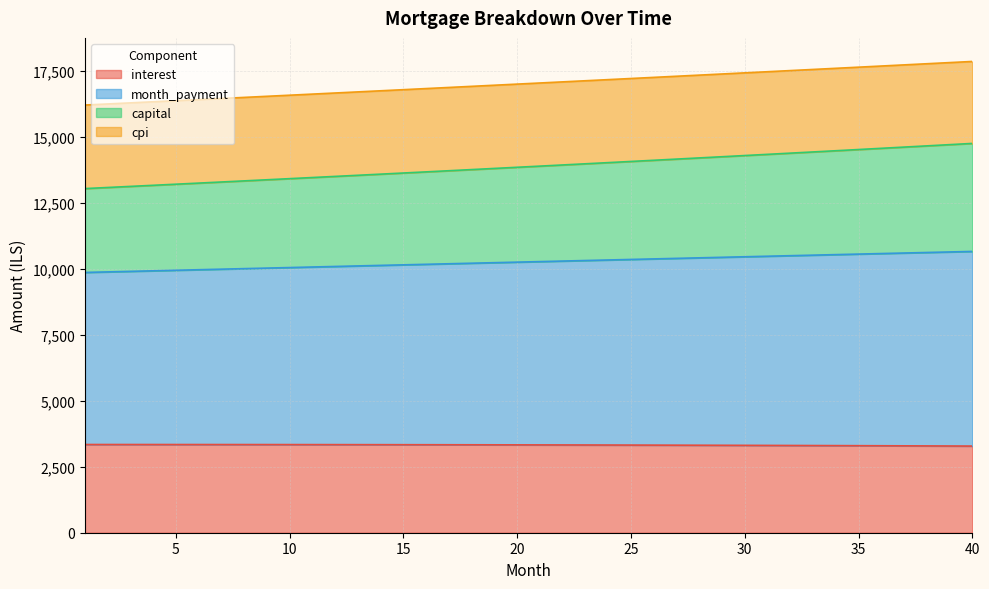

What is the minimum value for interest?

3284.4